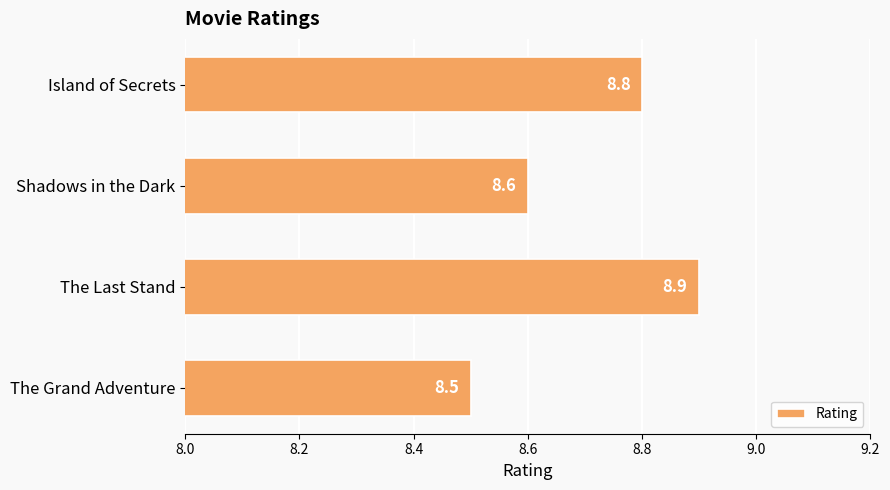

List the labels in order of value, smallest first.

The Grand Adventure, Shadows in the Dark, Island of Secrets, The Last Stand